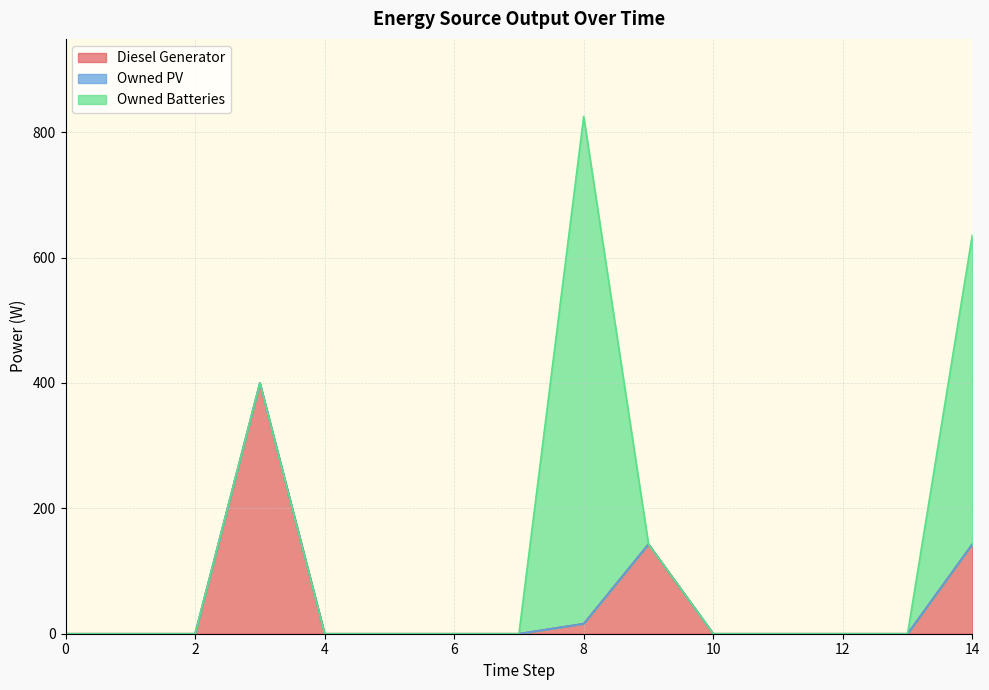

True or false: Diesel Generator and Owned PV cross at least once.

False